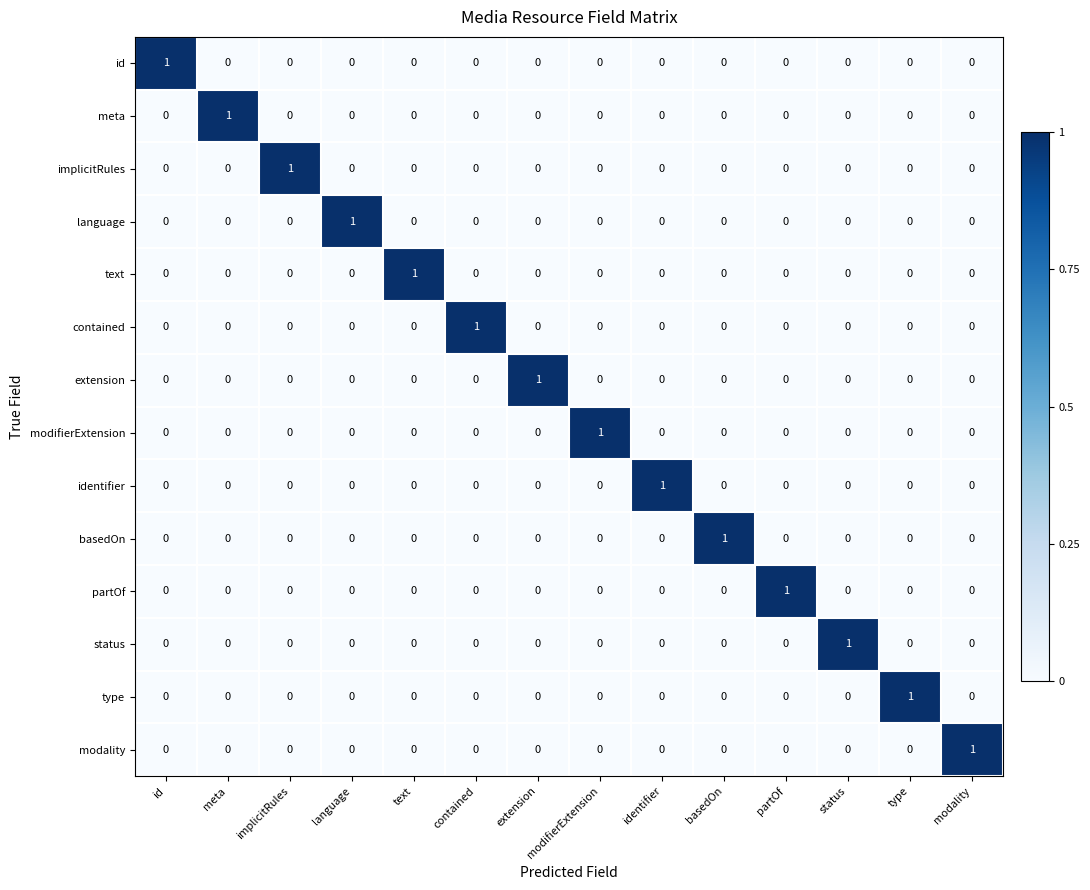

At how many categories does at least one series exceed 0?

14